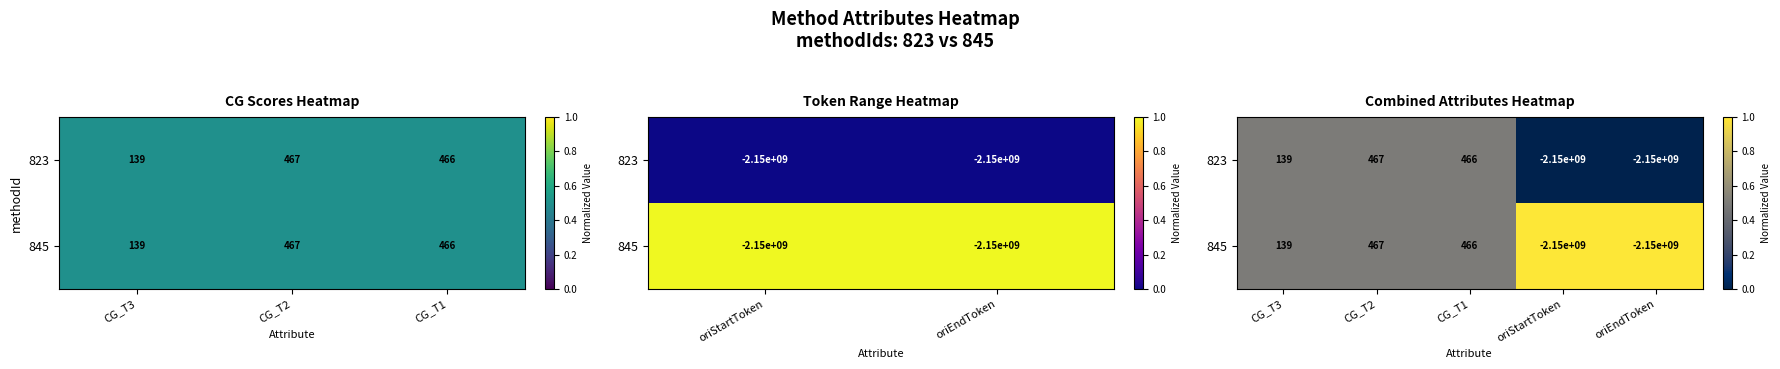

Which series has the largest total across all categories?

845